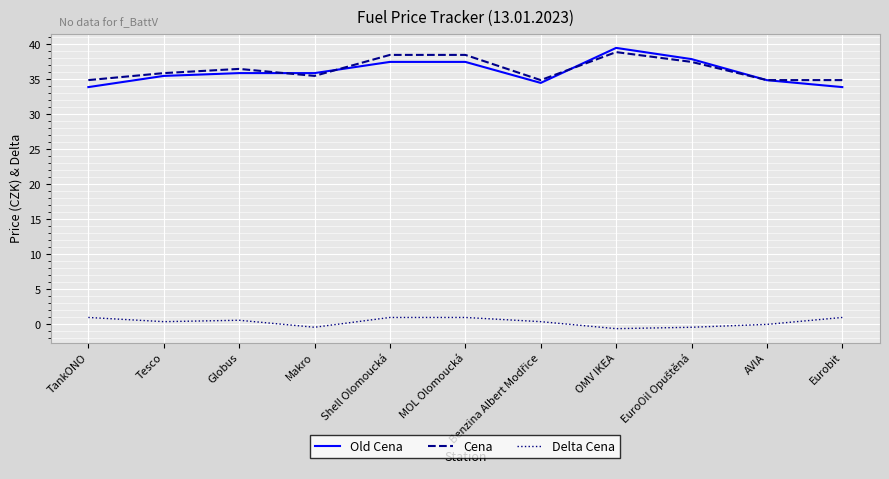

What position from the right is TankONO?

11